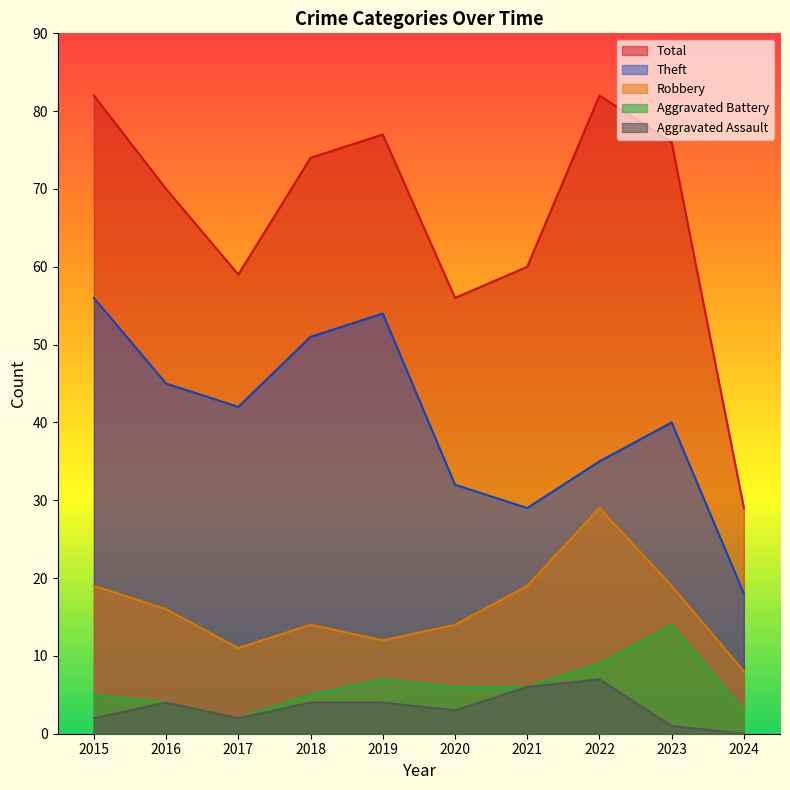

Reading left to right, extract all data points from this chart.

Robbery: 19	16	11	14	12	14	19	29	19	8
Theft: 56	45	42	51	54	32	29	35	40	18
Aggravated Battery: 5	4	2	5	7	6	6	9	14	3
Aggravated Assault: 2	4	2	4	4	3	6	7	1	0
Total: 82	70	59	74	77	56	60	82	76	29